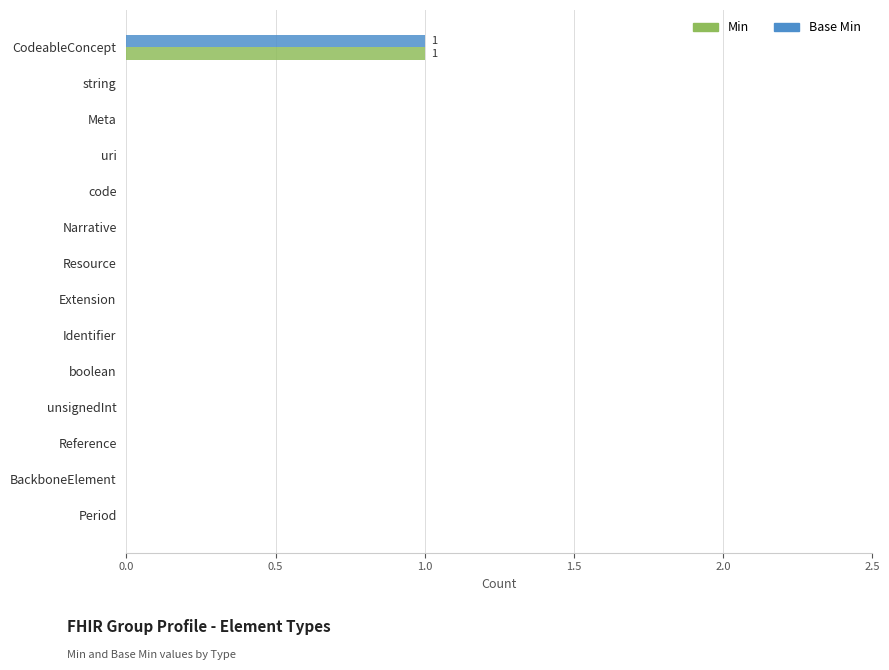

What is the maximum value shown in the chart?

1